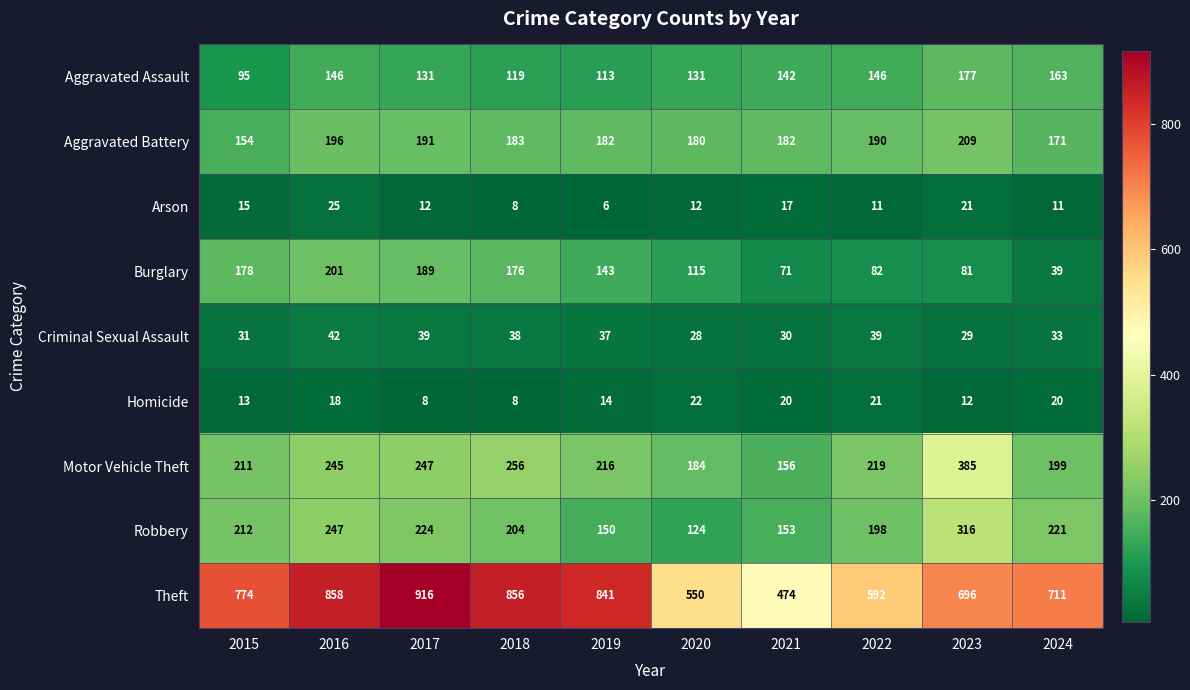

What is the smallest value displayed?

6